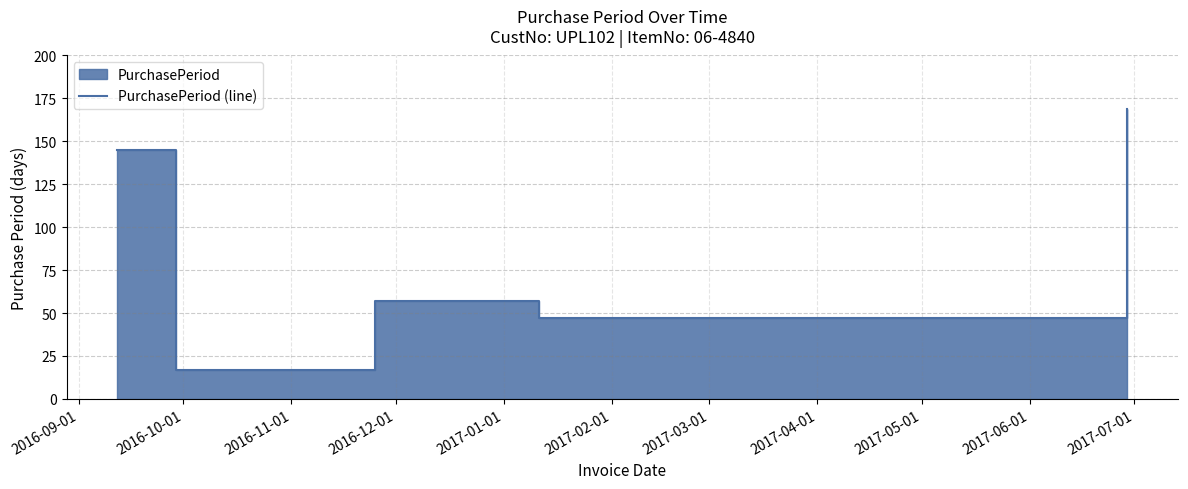

What is the difference between the second highest and minimum values?

128